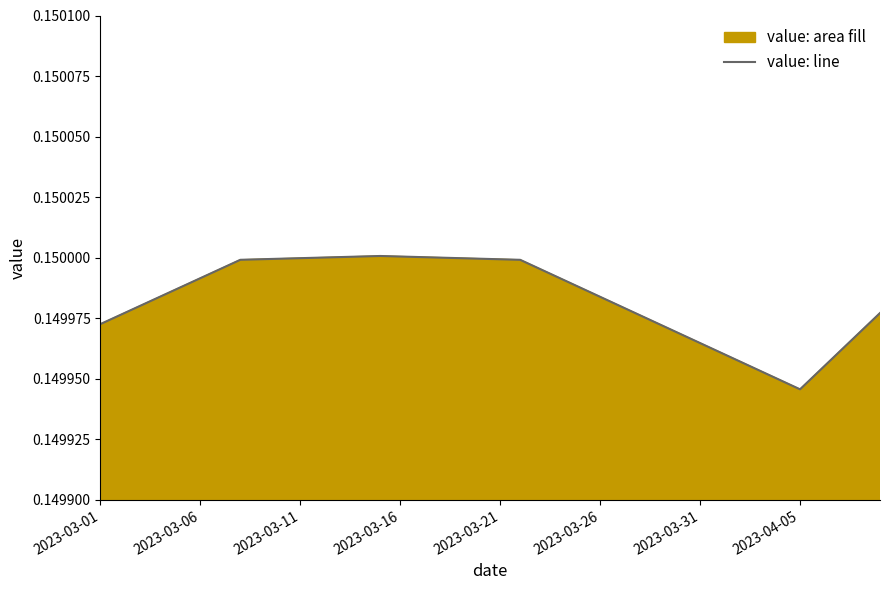

Does the chart have visible grid lines?

No